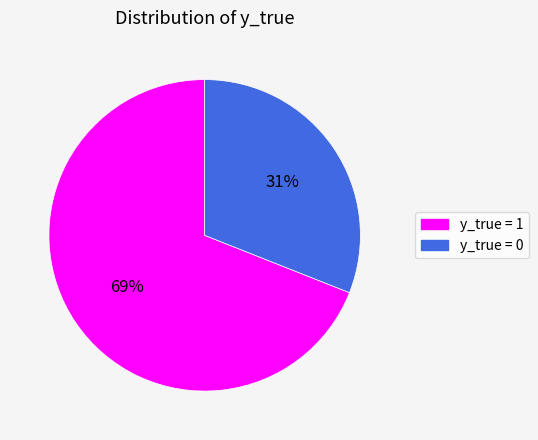

What is the ratio of the value at y_true = 1 to the value at y_true = 0?

2.2